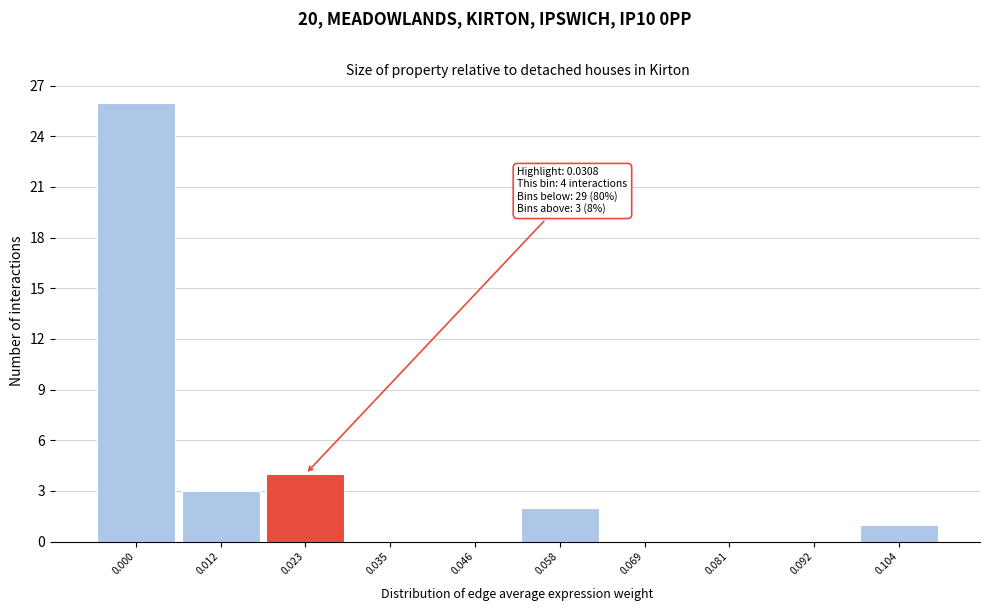

Reading right to left, transcribe all the data shown in this chart.

0.104=1	0.092=0	0.081=0	0.069=0	0.058=2	0.046=0	0.035=0	0.023=4	0.012=3	0.000=26